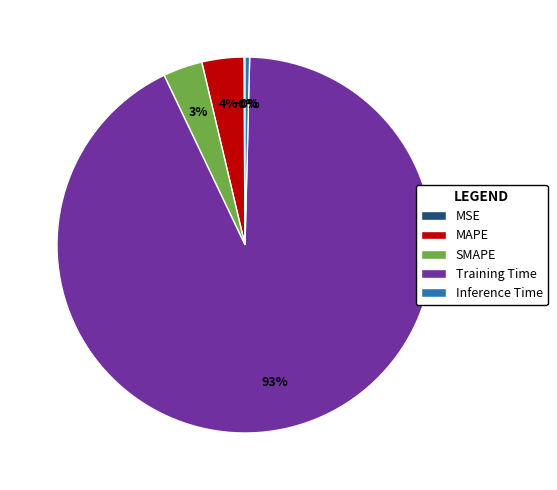

To the nearest percent, what percentage of the pie is SMAPE?

3%